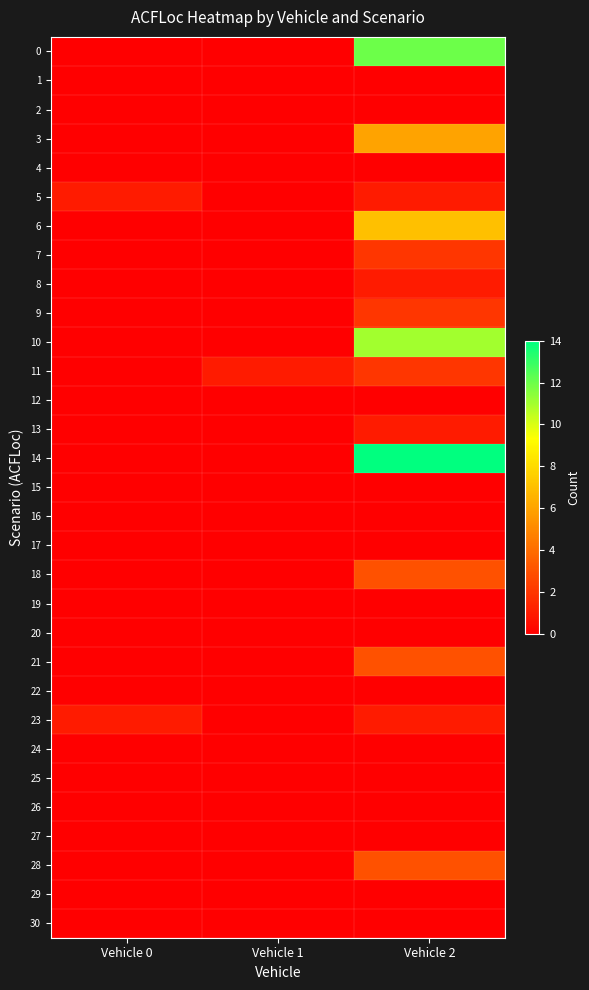

Between Vehicle 0 and Vehicle 2, which series saw the biggest shift?

14